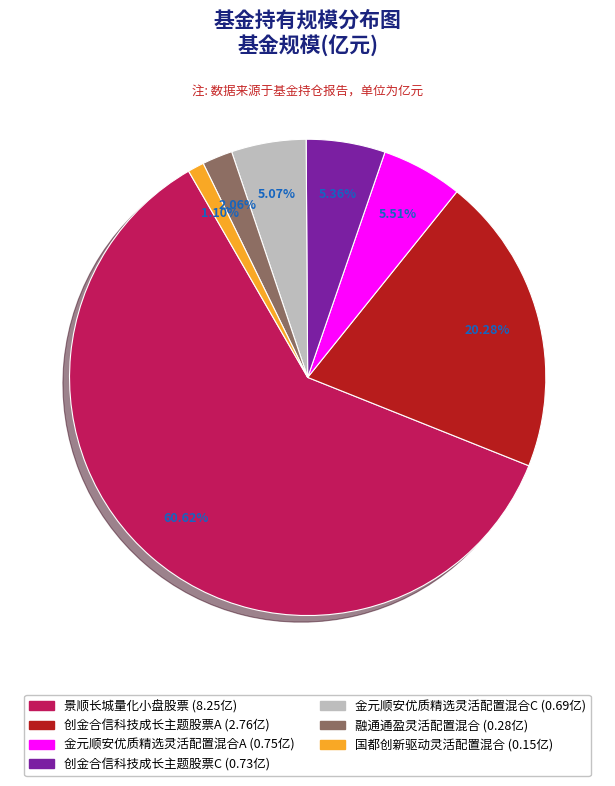

To the nearest percent, what portion does 金元顺安优质精选灵活配置混合C represent?

5%